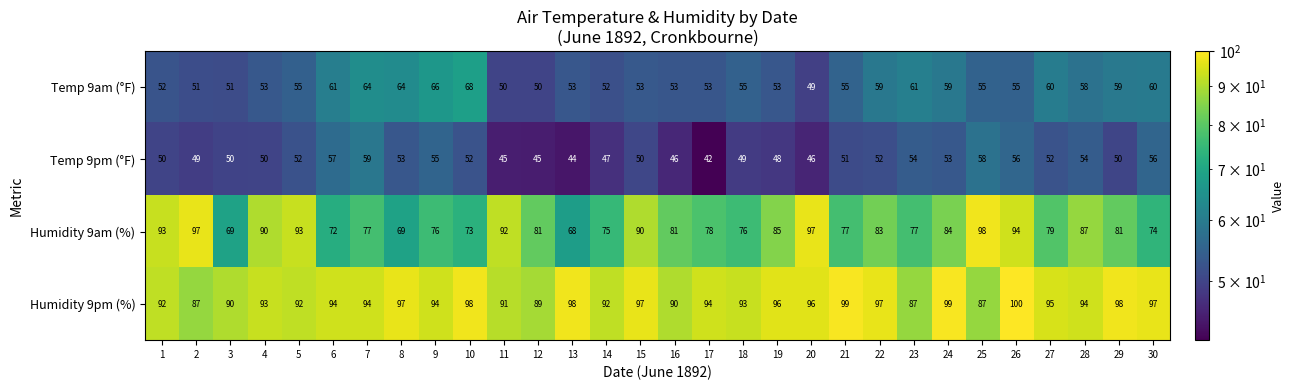

What is the difference between the highest and lowest values at 19?

48